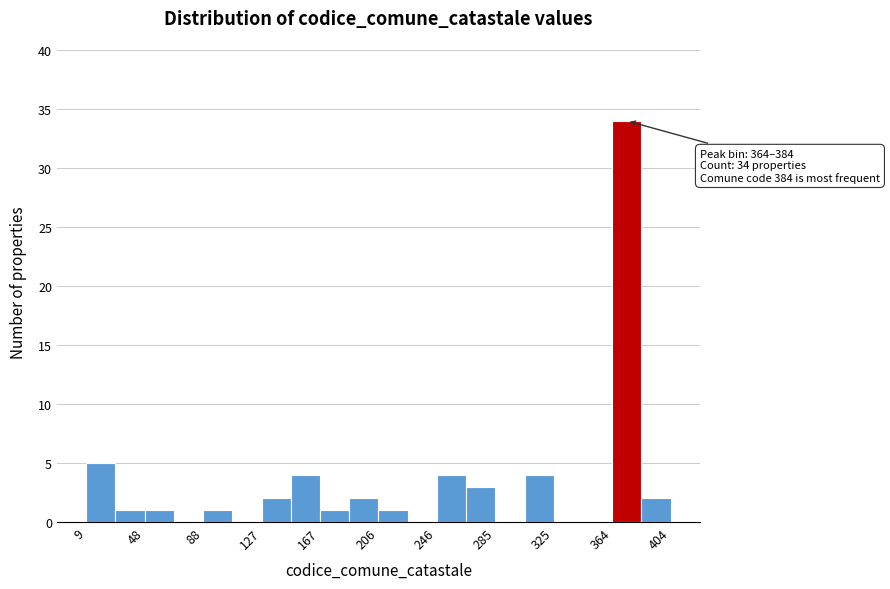

Around what value on the x-axis is the tallest bar? Give the approximate position of its centre, as read against the axis.

375